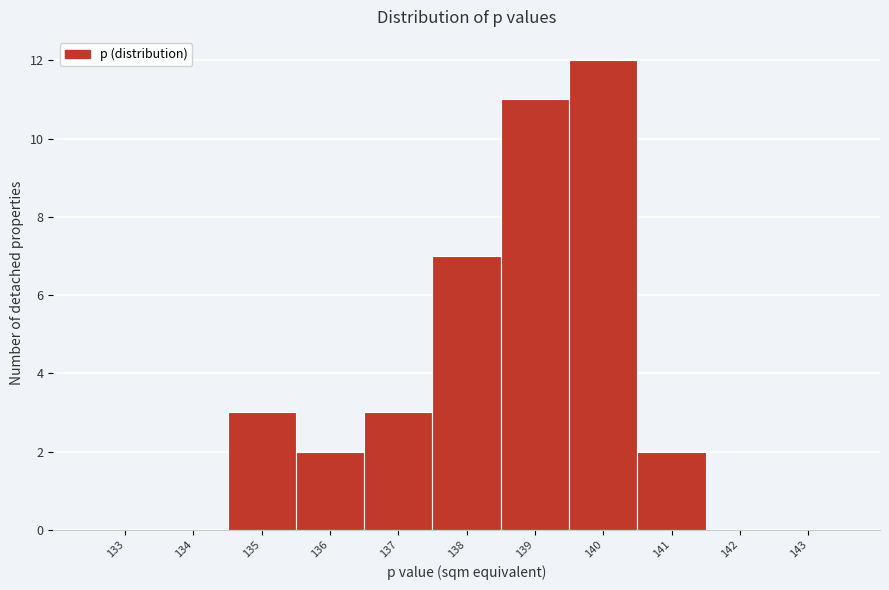

Reading left to right, transcribe all the data shown in this chart.

133=0	134=0	135=3	136=2	137=3	138=7	139=11	140=12	141=2	142=0	143=0